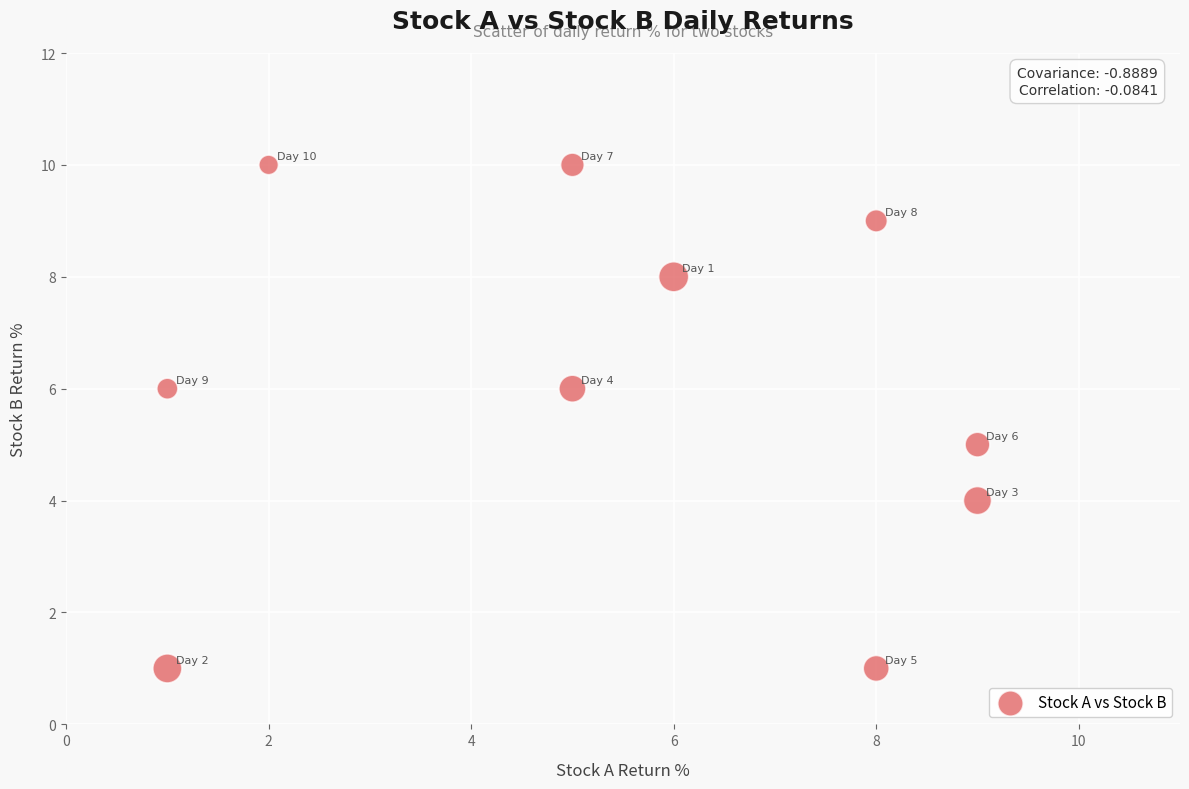

What is the range of Y values (max minus min)?

9